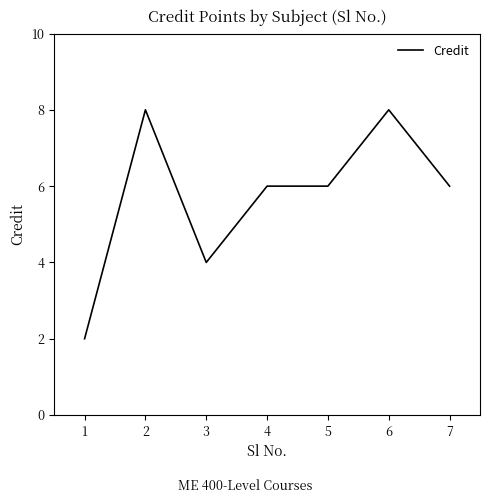

What is the sum of the values at 5 and 3?

10